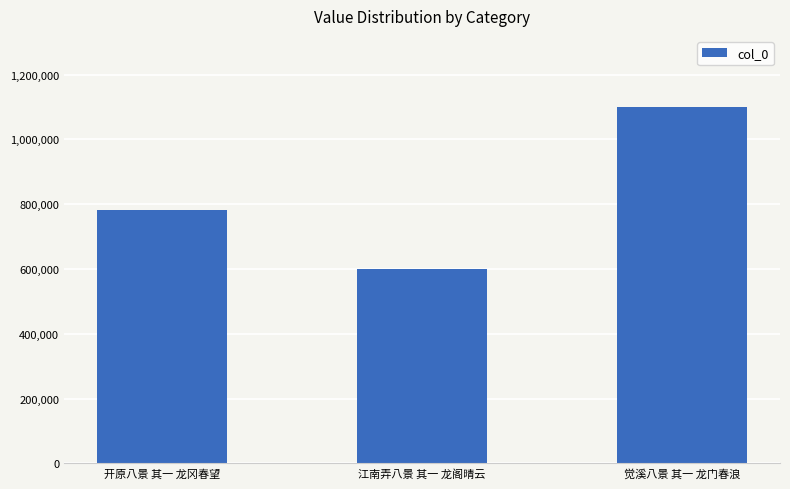

Count the values in the range 599277 to 1099303.

3